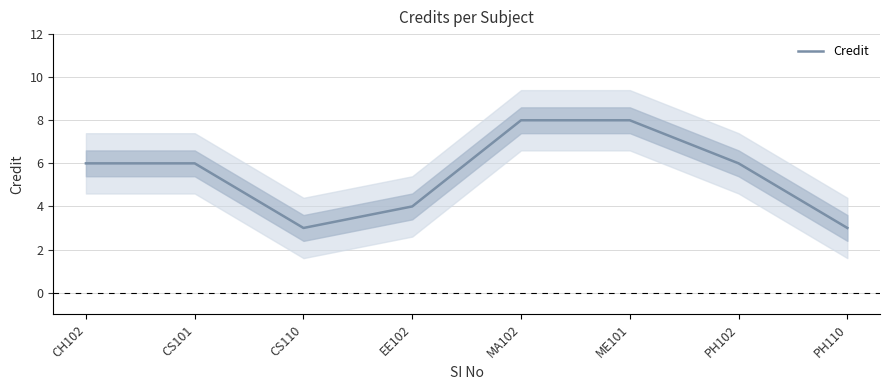

List the labels in order of value, largest first.

MA102, ME101, CH102, CS101, PH102, EE102, CS110, PH110